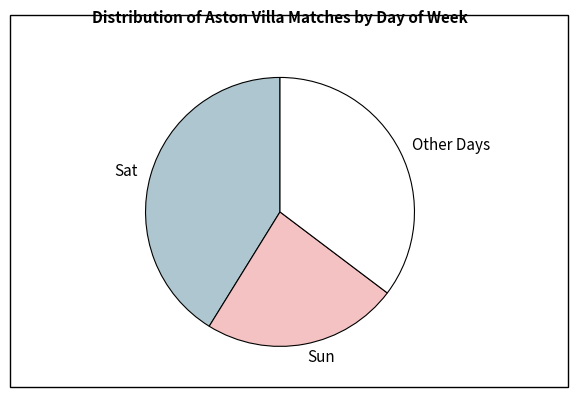

Is it true that Other Days is 46% of the pie?

False